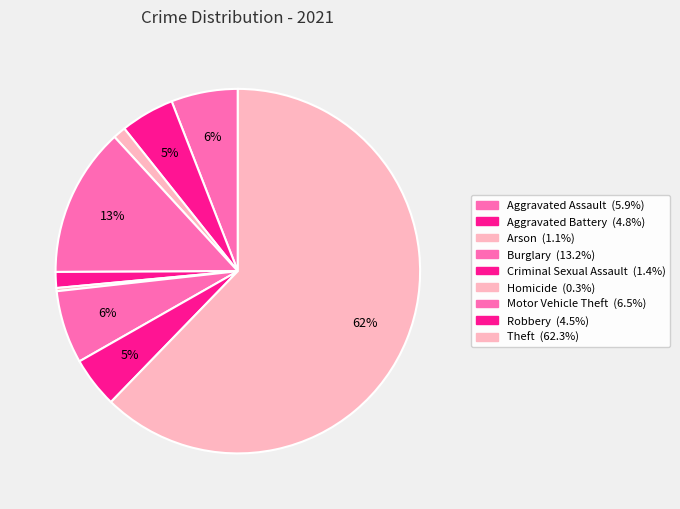

Count the number of slices in the pie.

9